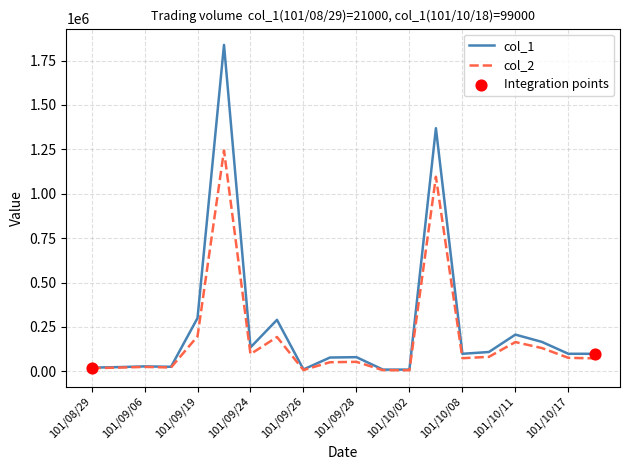

At how many categories does at least one series exceed 706732?

2